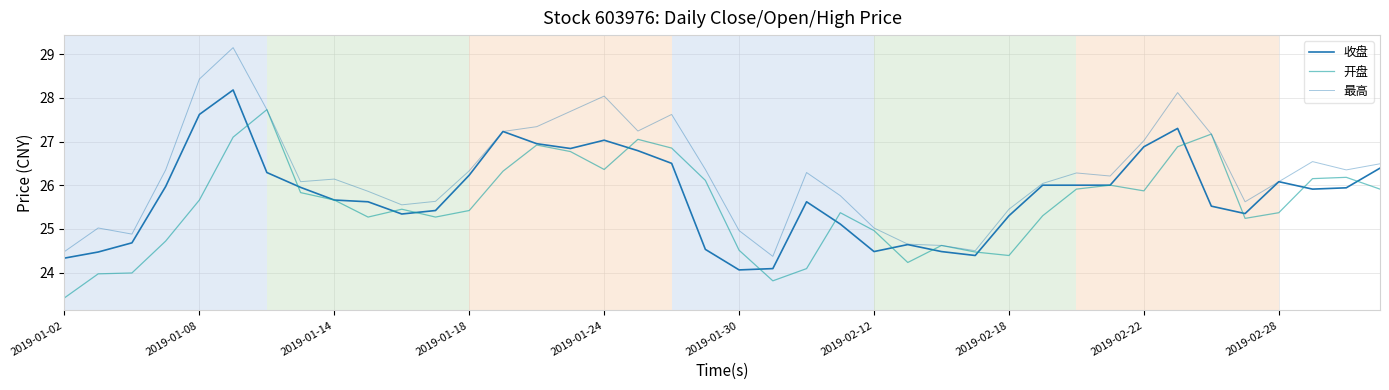

Is this an area chart (filled region under the line)?

No